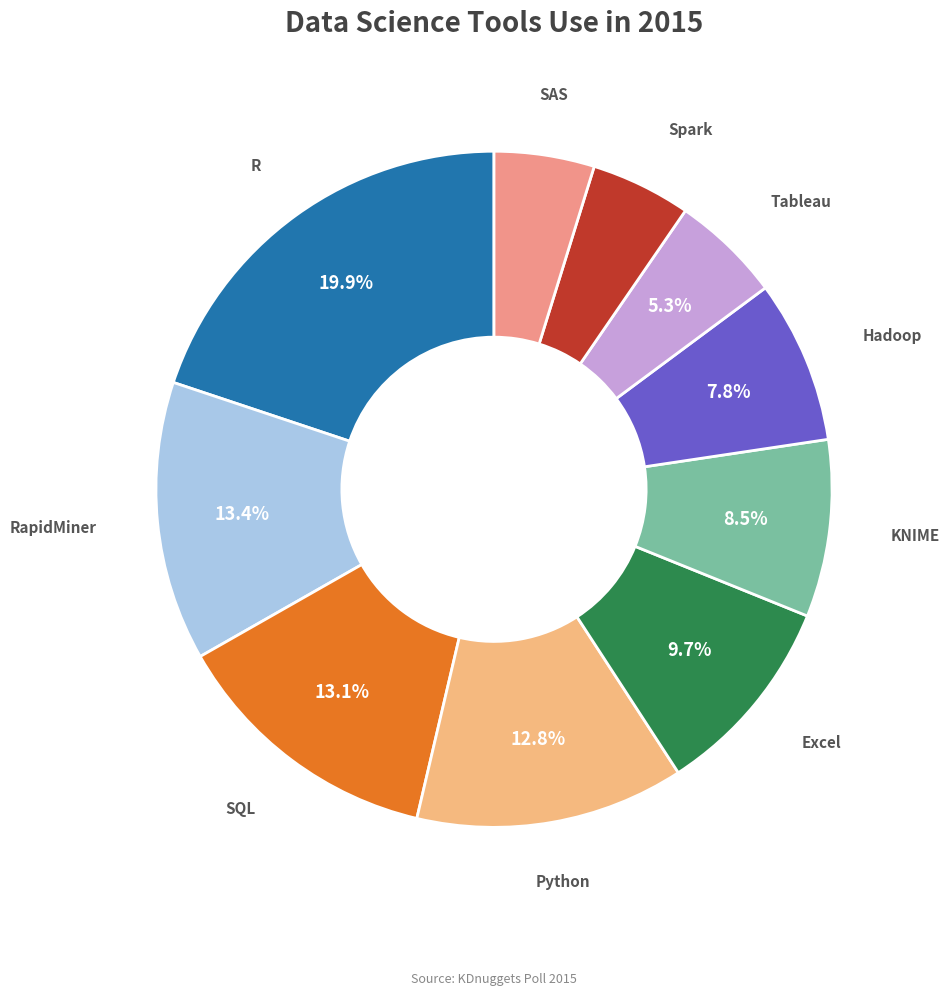

To the nearest percent, what is the combined percentage of Excel and R?

30%